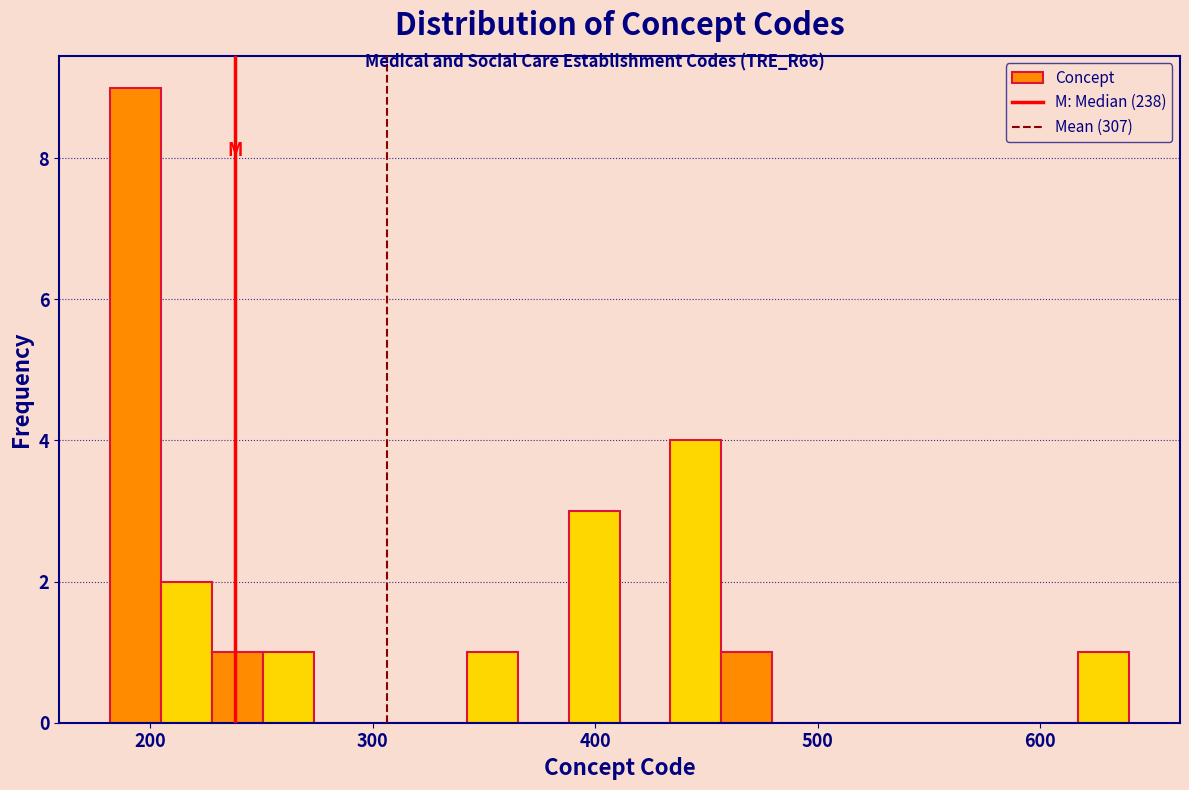

Read against the x-axis, roughly where is the centre of the tallest bar?

190